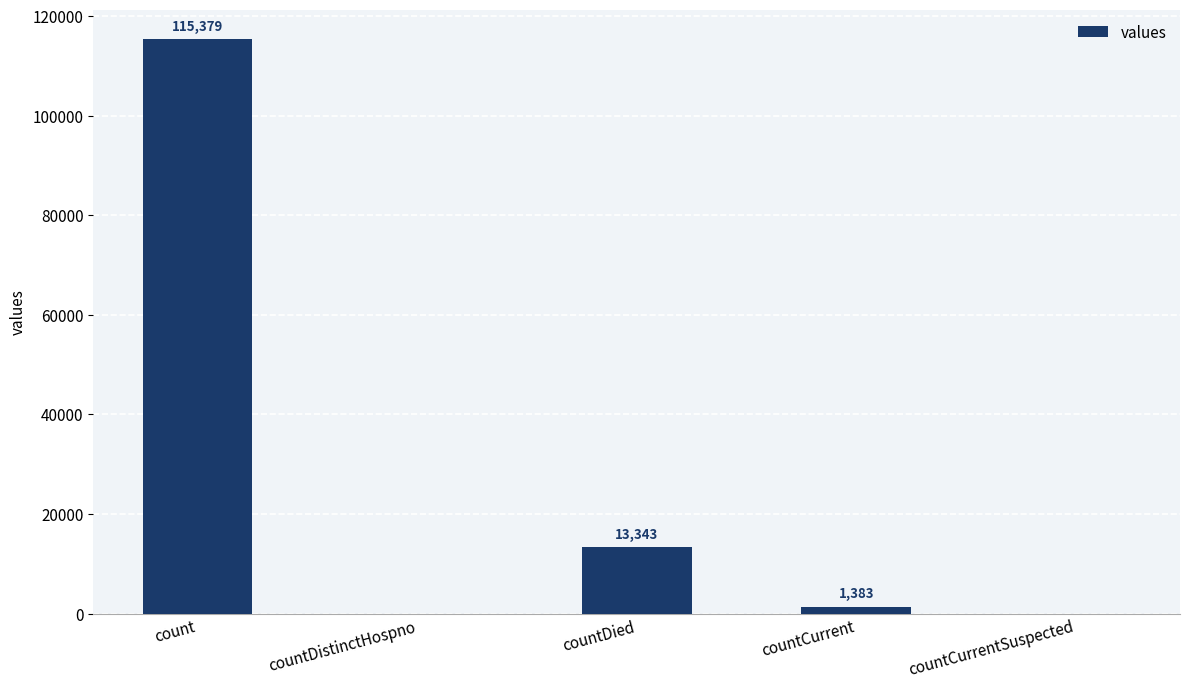

How many values are above zero?

3